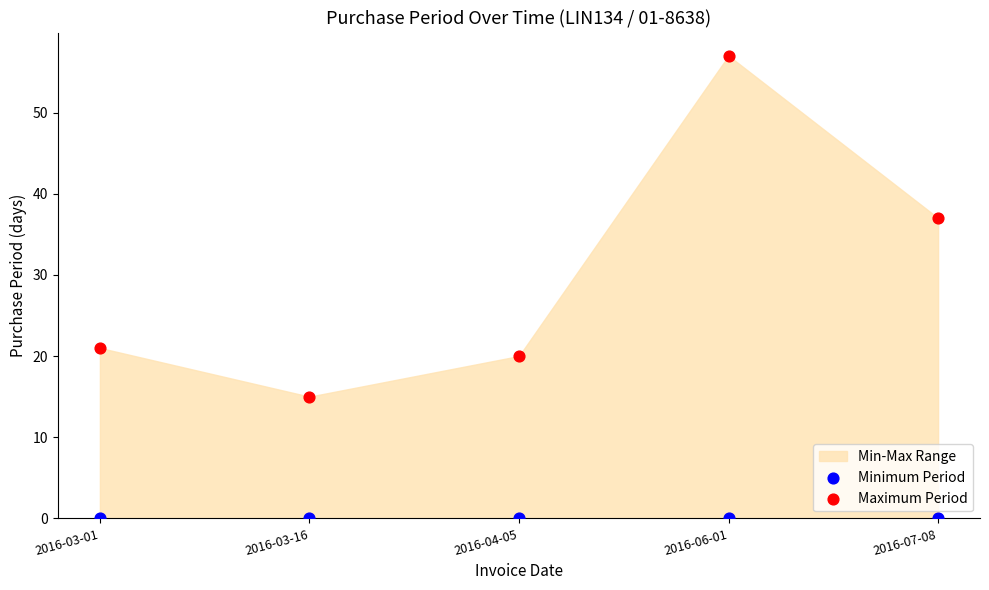

Which series reaches the minimum Y coordinate?

Minimum Period